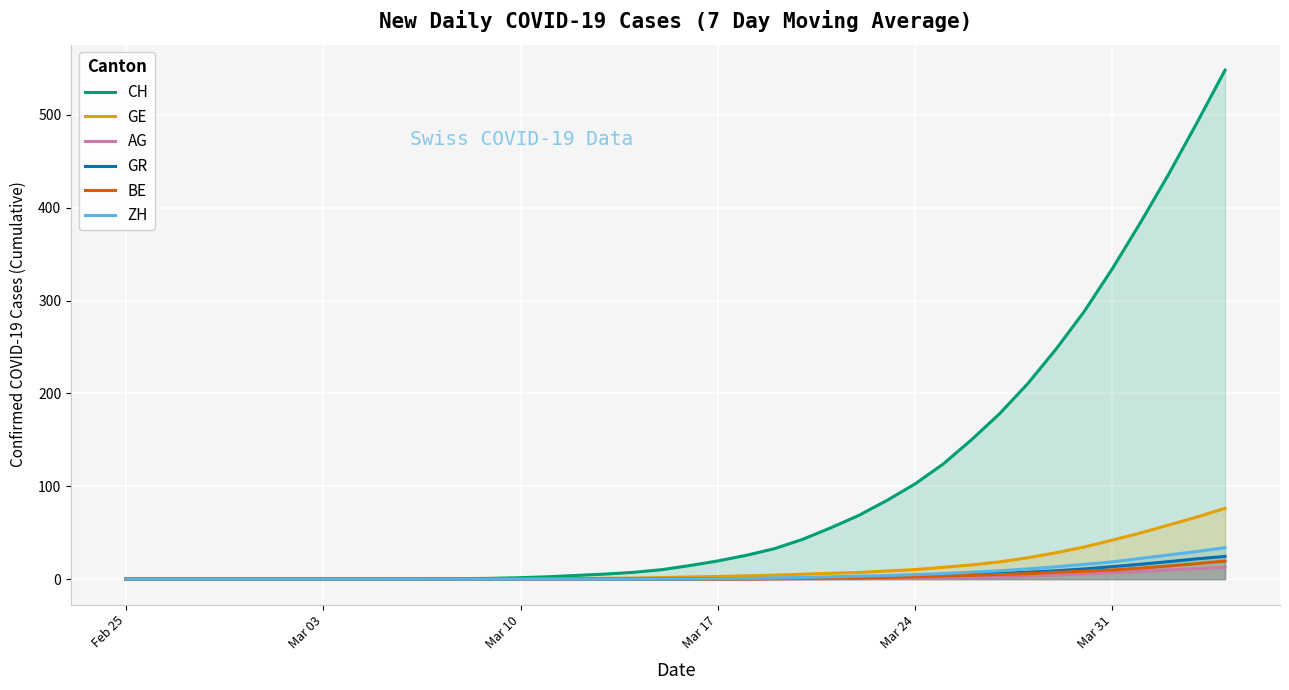

Which series has the largest total across all categories?

CH